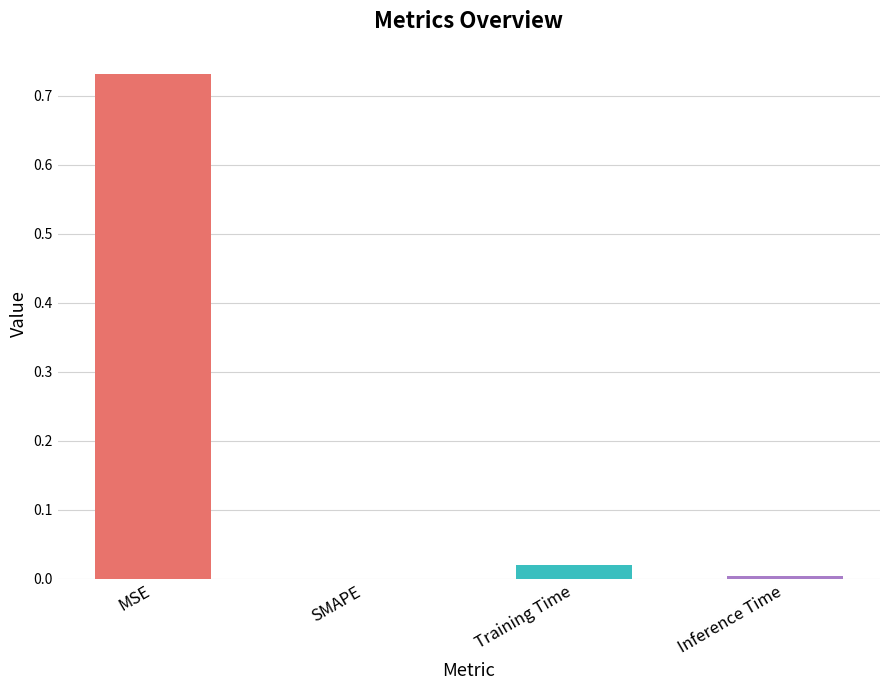

True or false: the data shows 0.0 at Training Time.

True